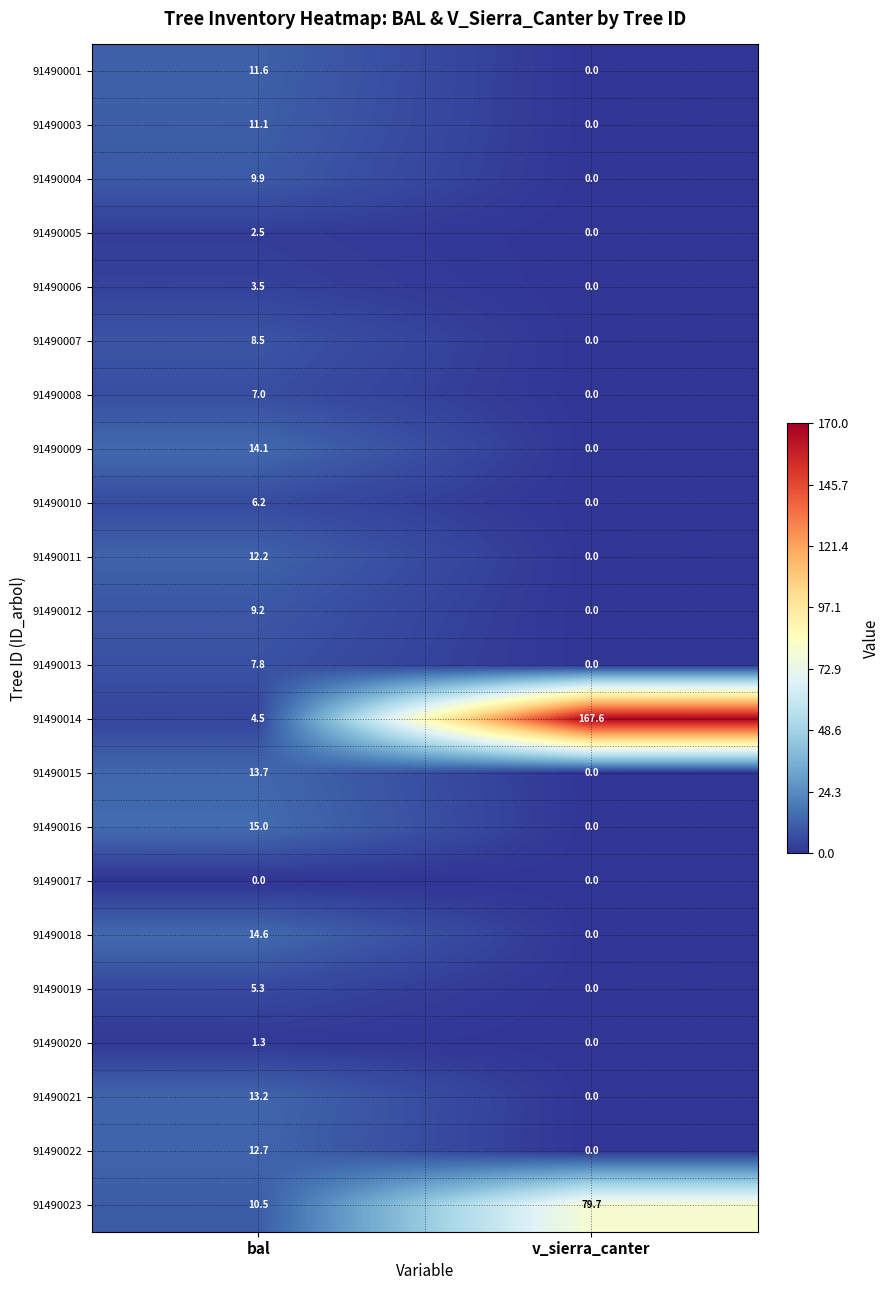

At which category is the sum across all series the highest?

v_sierra_canter